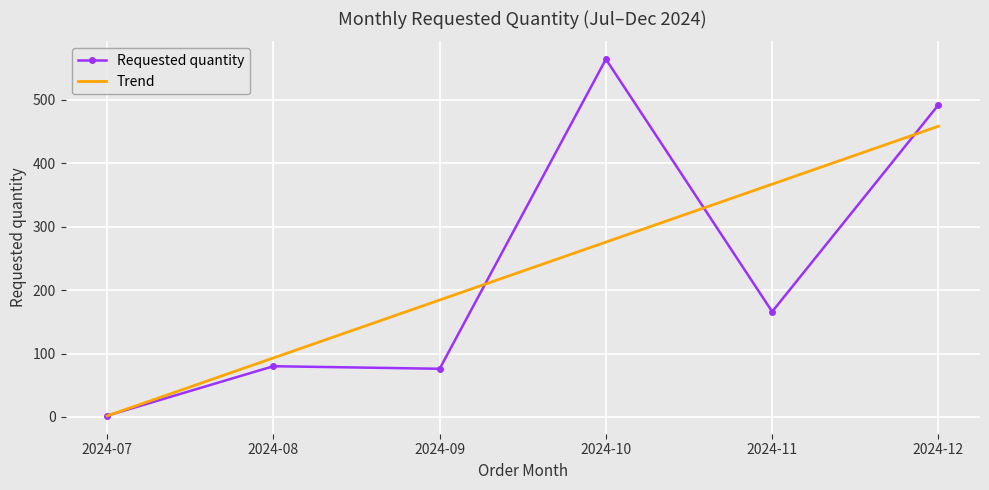

At which category is the sum across all series the highest?

2024-12